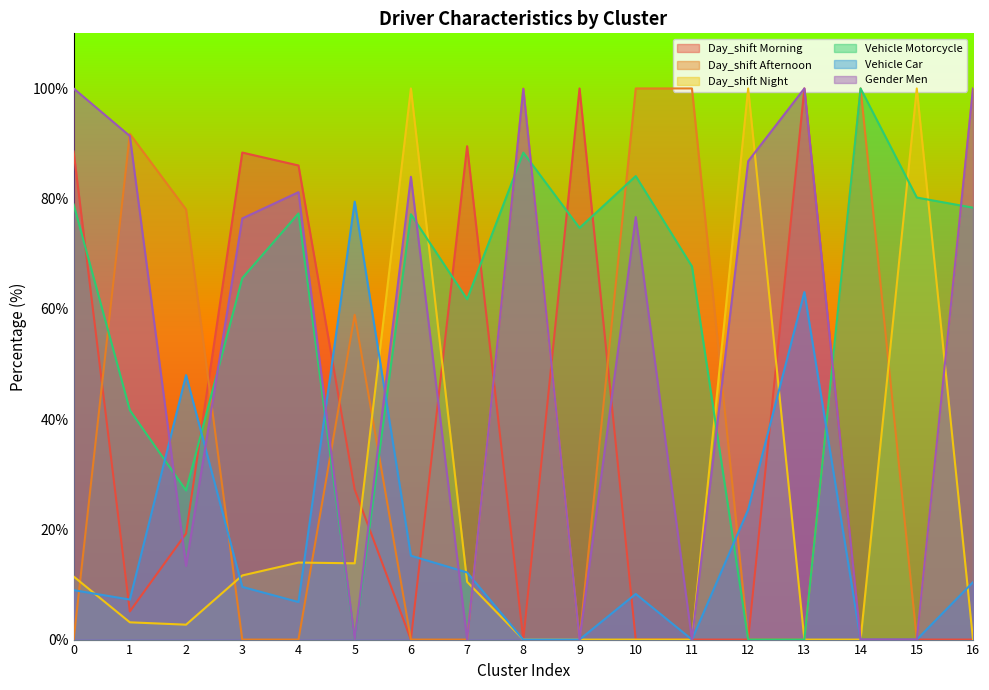

Reading left to right, transcribe all the data shown in this chart.

Day_shift Morning: 88.6	5.1	19.2	88.4	86.0	27.2	0.0	89.5	0.0	100.0	0.0	0.0	0.0	100.0	0.0	0.0	0.0
Day_shift Afternoon: 0.0	91.8	78.1	0.0	0.0	58.9	0.0	0.0	100.0	0.0	100.0	100.0	0.0	0.0	100.0	0.0	100.0
Day_shift Night: 11.4	3.1	2.7	11.6	14.0	13.8	100.0	10.5	0.0	0.0	0.0	0.0	100.0	0.0	0.0	100.0	0.0
Vehicle Motorcycle: 79.0	41.6	27.0	65.6	77.3	0.0	77.2	61.8	88.4	74.7	84.1	67.7	0.0	0.0	100.0	80.2	78.4
Vehicle Car: 9.0	7.3	48.0	9.6	6.8	79.5	15.2	12.2	0.0	0.0	8.3	0.0	23.6	63.1	0.0	0.0	10.4
Gender Men: 100.0	91.4	13.4	76.4	81.2	0.0	84.0	0.0	99.9	0.0	76.7	0.0	86.8	100.0	0.0	0.0	100.0